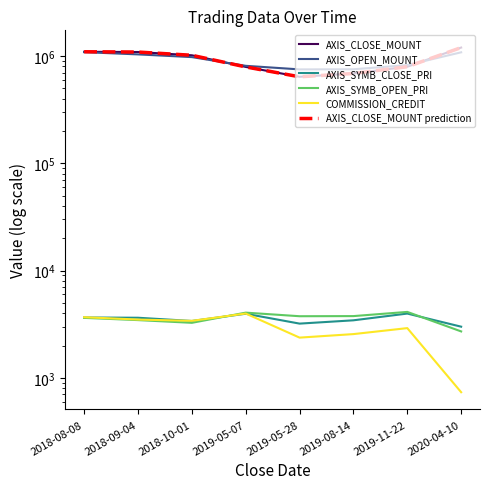

Reading left to right, list all the values displayed in this chart.

AXIS_CLOSE_MOUNT: 2018-08-08=1095000	2018-09-04=1089000	2018-10-01=1015500	2019-05-07=791000	2019-05-28=640000	2019-08-14=687000	2019-11-22=794000	2020-04-10=1198400
AXIS_OPEN_MOUNT: 2018-08-08=1086000	2018-09-04=1035000	2018-10-01=976500	2019-05-07=810000	2019-05-28=750000	2019-08-14=752000	2019-11-22=823000	2020-04-10=1082400
AXIS_SYMB_CLOSE_PRI: 2018-08-08=3650	2018-09-04=3630	2018-10-01=3385	2019-05-07=3955	2019-05-28=3200	2019-08-14=3435	2019-11-22=3970	2020-04-10=2996
AXIS_SYMB_OPEN_PRI: 2018-08-08=3620	2018-09-04=3450	2018-10-01=3255	2019-05-07=4050	2019-05-28=3750	2019-08-14=3760	2019-11-22=4115	2020-04-10=2706
COMMISSION_CREDIT: 2018-08-08=3673	2018-09-04=3492	2018-10-01=3396	2019-05-07=3973	2019-05-28=2369	2019-08-14=2555	2019-11-22=2905	2020-04-10=734
AXIS_CLOSE_MOUNT prediction: 2018-08-08=1095000	2018-09-04=1089000	2018-10-01=1015500	2019-05-07=791000	2019-05-28=640000	2019-08-14=687000	2019-11-22=794000	2020-04-10=1198400